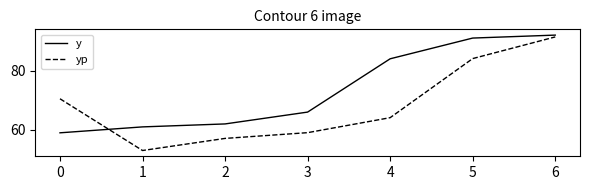

What is the sum of all y values?

515.0